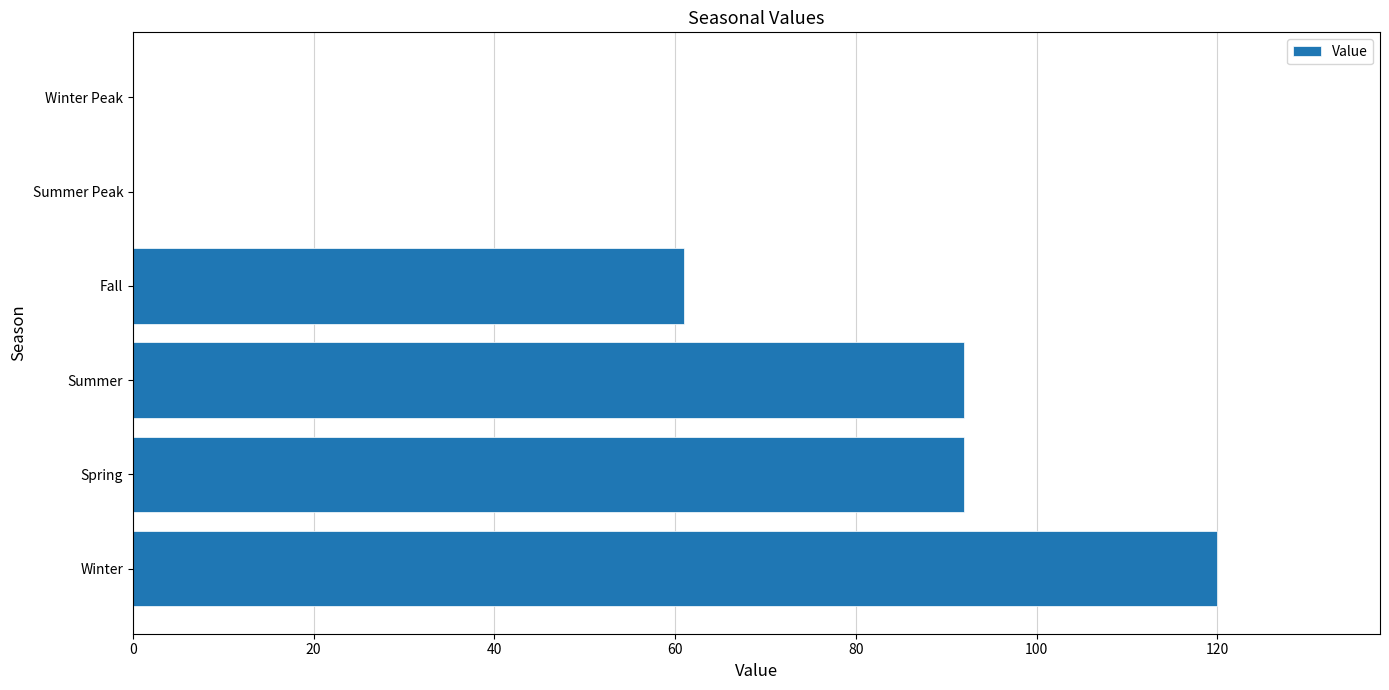

How many categories are shown in the chart?

6